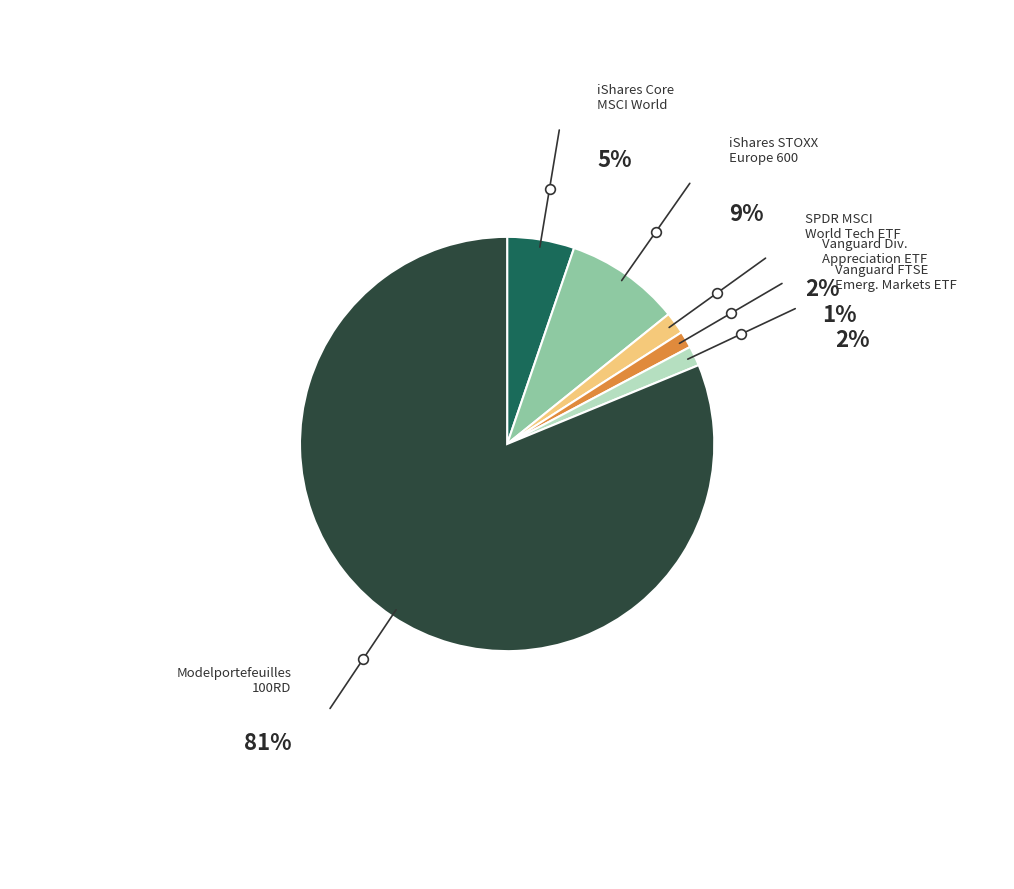

How many slices are in this pie chart?

6